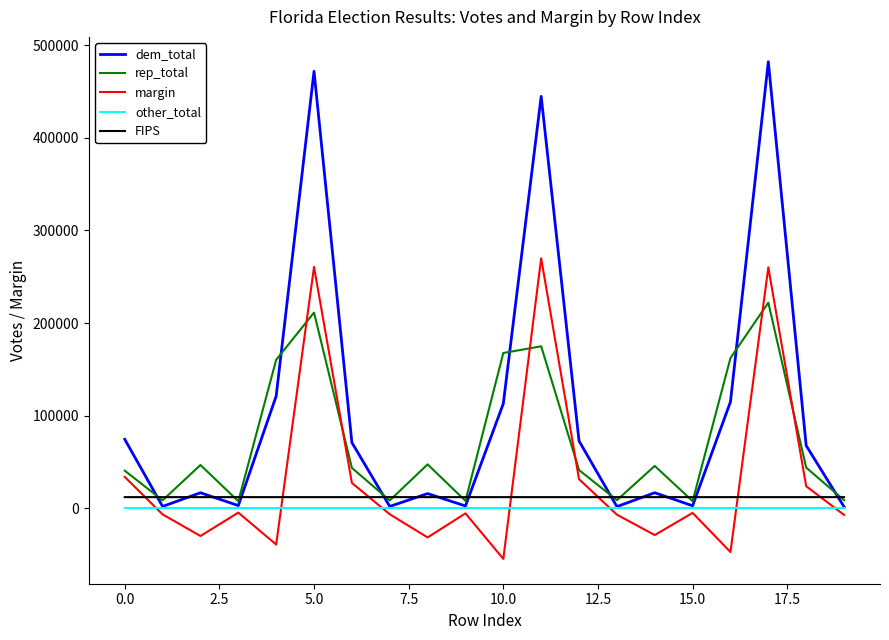

True or false: FIPS has more than 2 points higher than both neighbors.

True